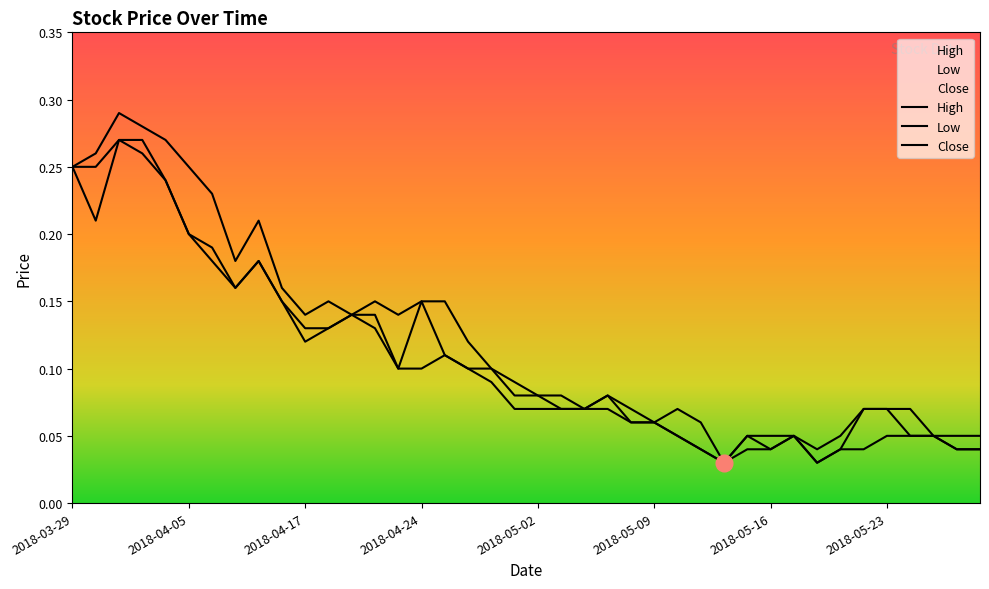

Reading left to right, extract all data points from this chart.

High: 2018-03-29=0.2	2018-03-30=0.3	2018-04-02=0.3	2018-04-03=0.3	2018-04-04=0.3	2018-04-05=0.2	2018-04-09=0.2	2018-04-10=0.2	2018-04-11=0.2	2018-04-12=0.2	2018-04-17=0.1	2018-04-18=0.1	2018-04-19=0.1	2018-04-20=0.1	2018-04-23=0.1	2018-04-24=0.1	2018-04-25=0.1	2018-04-26=0.1	2018-04-27=0.1	2018-04-30=0.1	2018-05-02=0.1	2018-05-03=0.1	2018-05-04=0.1	2018-05-07=0.1	2018-05-08=0.1	2018-05-09=0.1	2018-05-10=0.1	2018-05-11=0.1	2018-05-14=0.0	2018-05-15=0.1	2018-05-16=0.1	2018-05-17=0.1	2018-05-18=0.0	2018-05-21=0.1	2018-05-22=0.1	2018-05-23=0.1	2018-05-24=0.1	2018-05-25=0.1	2018-05-28=0.1	2018-05-30=0.1
Low: 2018-03-29=0.2	2018-03-30=0.2	2018-04-02=0.3	2018-04-03=0.3	2018-04-04=0.2	2018-04-05=0.2	2018-04-09=0.2	2018-04-10=0.2	2018-04-11=0.2	2018-04-12=0.1	2018-04-17=0.1	2018-04-18=0.1	2018-04-19=0.1	2018-04-20=0.1	2018-04-23=0.1	2018-04-24=0.1	2018-04-25=0.1	2018-04-26=0.1	2018-04-27=0.1	2018-04-30=0.1	2018-05-02=0.1	2018-05-03=0.1	2018-05-04=0.1	2018-05-07=0.1	2018-05-08=0.1	2018-05-09=0.1	2018-05-10=0.1	2018-05-11=0.0	2018-05-14=0.0	2018-05-15=0.0	2018-05-16=0.0	2018-05-17=0.1	2018-05-18=0.0	2018-05-21=0.0	2018-05-22=0.0	2018-05-23=0.1	2018-05-24=0.1	2018-05-25=0.1	2018-05-28=0.0	2018-05-30=0.0
Close: 2018-03-29=0.2	2018-03-30=0.2	2018-04-02=0.3	2018-04-03=0.3	2018-04-04=0.2	2018-04-05=0.2	2018-04-09=0.2	2018-04-10=0.2	2018-04-11=0.2	2018-04-12=0.1	2018-04-17=0.1	2018-04-18=0.1	2018-04-19=0.1	2018-04-20=0.1	2018-04-23=0.1	2018-04-24=0.1	2018-04-25=0.1	2018-04-26=0.1	2018-04-27=0.1	2018-04-30=0.1	2018-05-02=0.1	2018-05-03=0.1	2018-05-04=0.1	2018-05-07=0.1	2018-05-08=0.1	2018-05-09=0.1	2018-05-10=0.1	2018-05-11=0.0	2018-05-14=0.0	2018-05-15=0.1	2018-05-16=0.0	2018-05-17=0.1	2018-05-18=0.0	2018-05-21=0.0	2018-05-22=0.1	2018-05-23=0.1	2018-05-24=0.1	2018-05-25=0.1	2018-05-28=0.0	2018-05-30=0.0